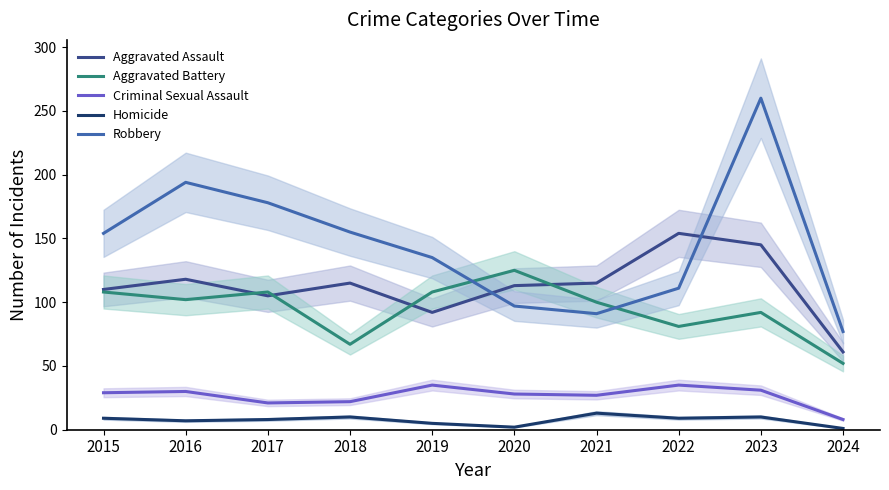

Is the value of Aggravated Assault at 2016 greater than the value of Aggravated Battery at 2015?

Yes